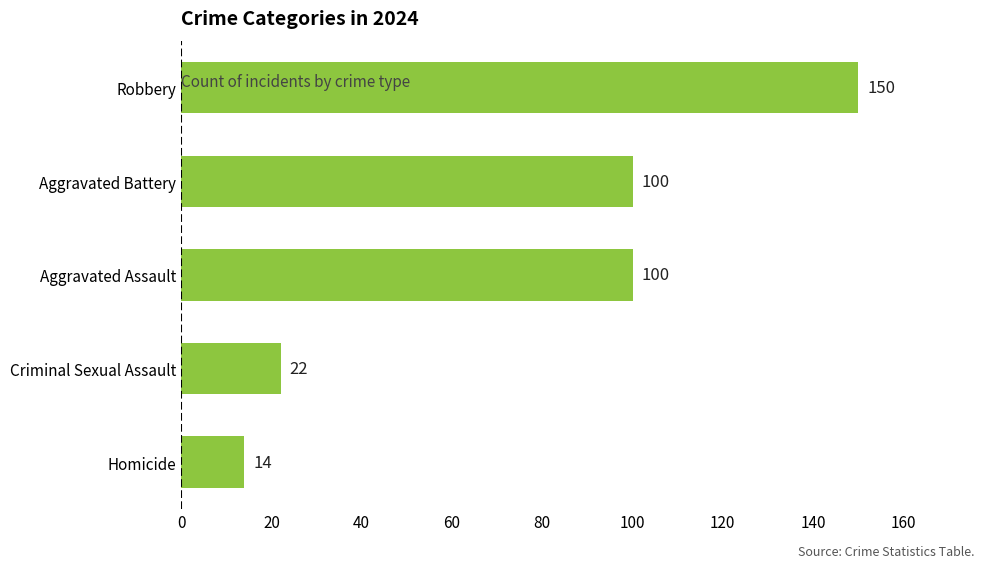

Reading top to bottom, extract all data points from this chart.

150	100	100	22	14